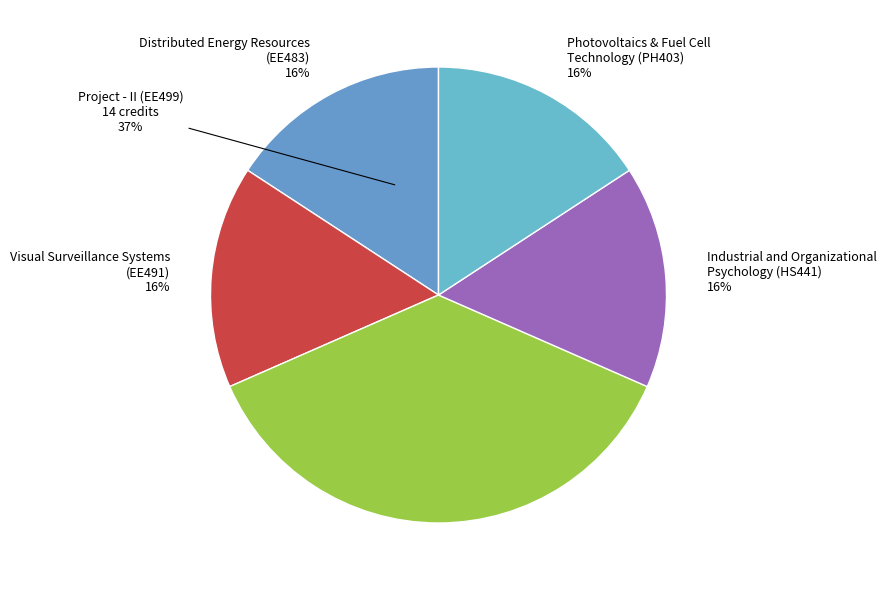

To the nearest percent, what portion does Visual Surveillance Systems
(EE491) represent?

16%